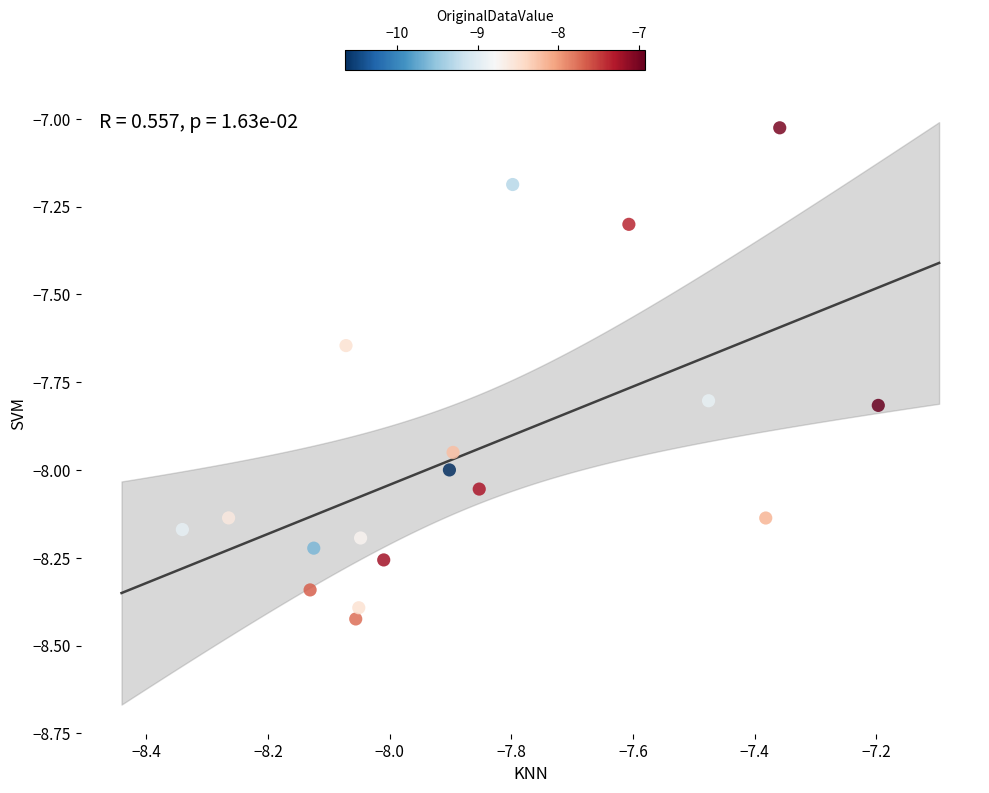

What is the range of X values (max minus min)?

1.1